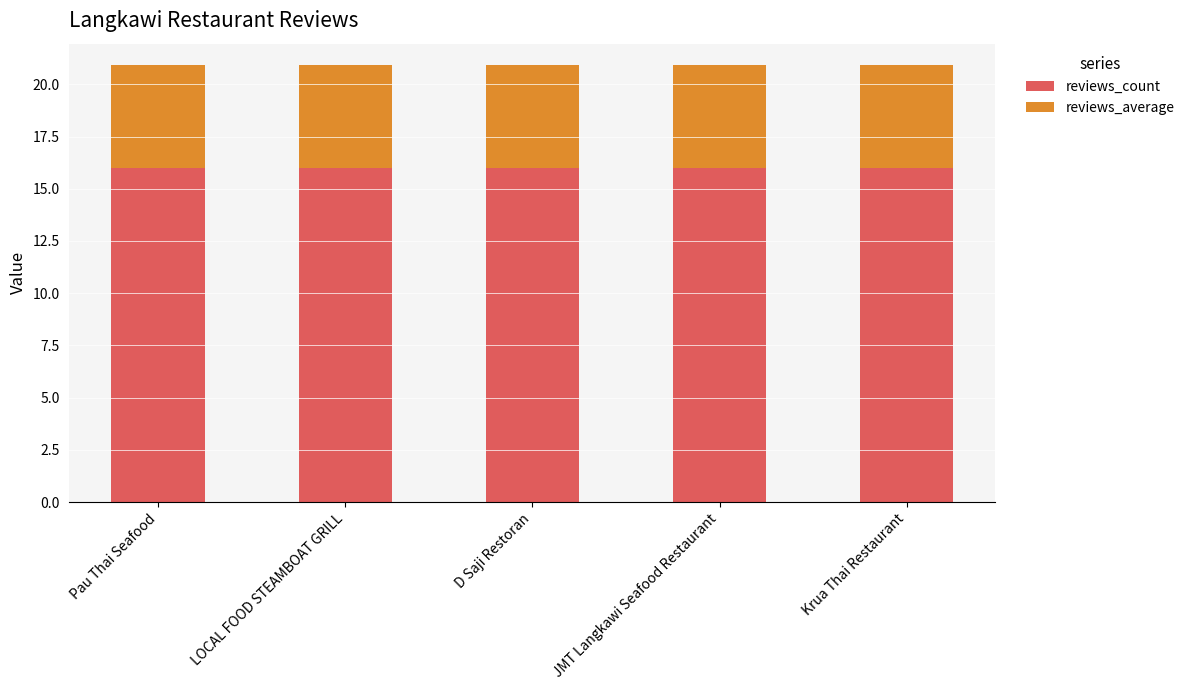

Does the chart contain any negative values?

No